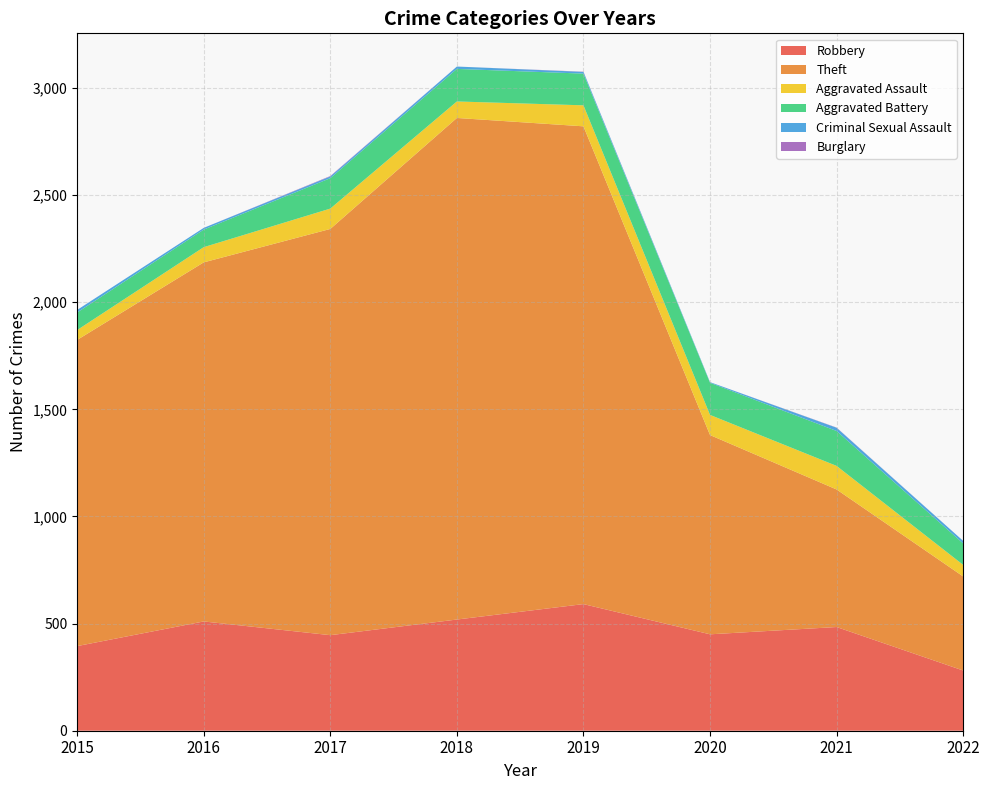

Reading right to left, extract all data points from this chart.

Robbery: 281	484	450	591	519	446	510	395
Theft: 439	642	930	2230	2341	1896	1676	1429
Aggravated Assault: 54	110	94	98	77	95	71	46
Aggravated Battery: 100	163	150	148	152	142	82	82
Criminal Sexual Assault: 12	15	3	8	11	8	8	12
Burglary: 0	1	0	1	0	2	0	0